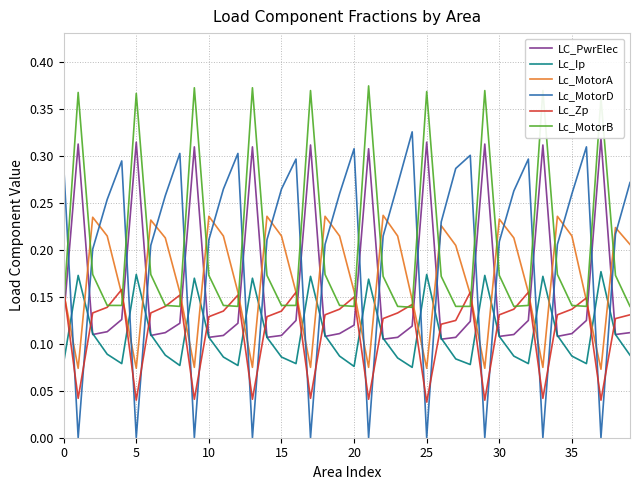

True or false: LC_PwrElec and Lc_MotorB cross at least once.

False